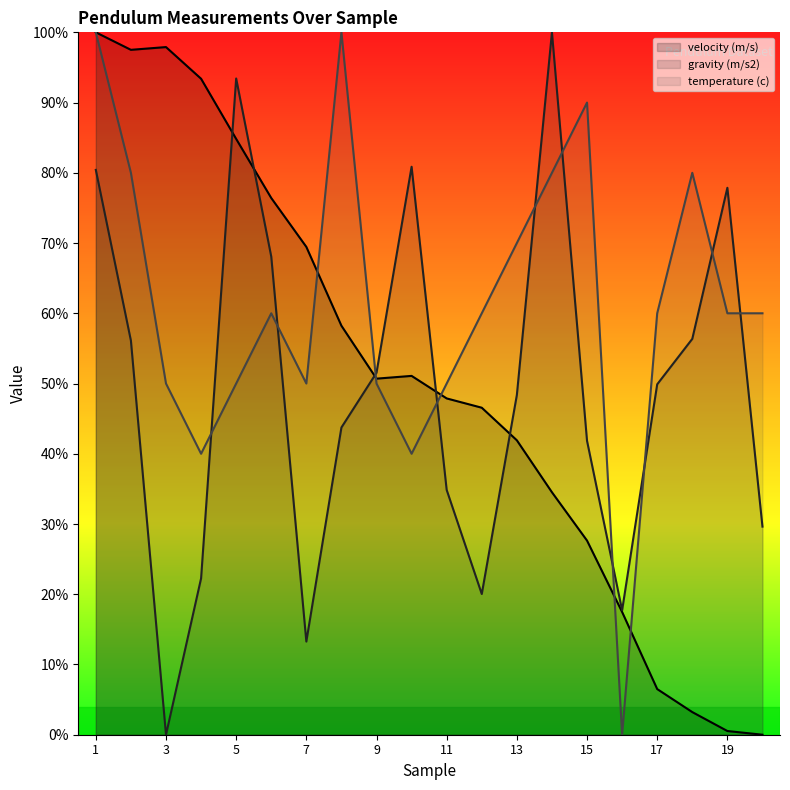

Does the chart display data point markers on the line(s)?

No